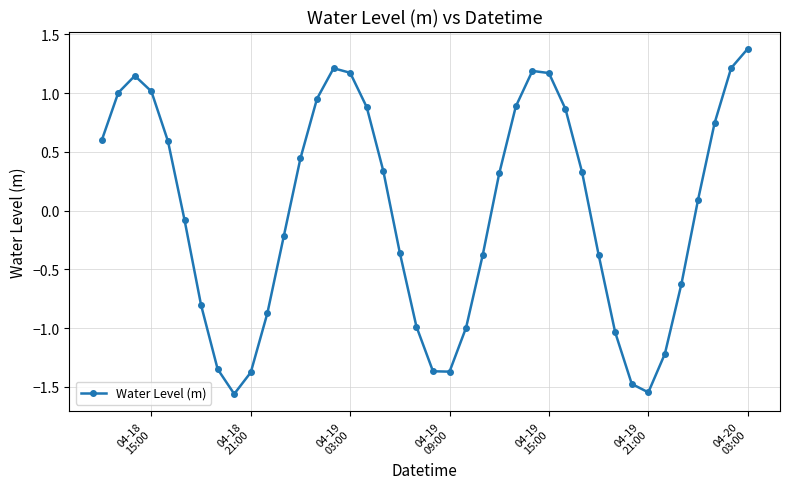

How many lines are shown in the chart?

1